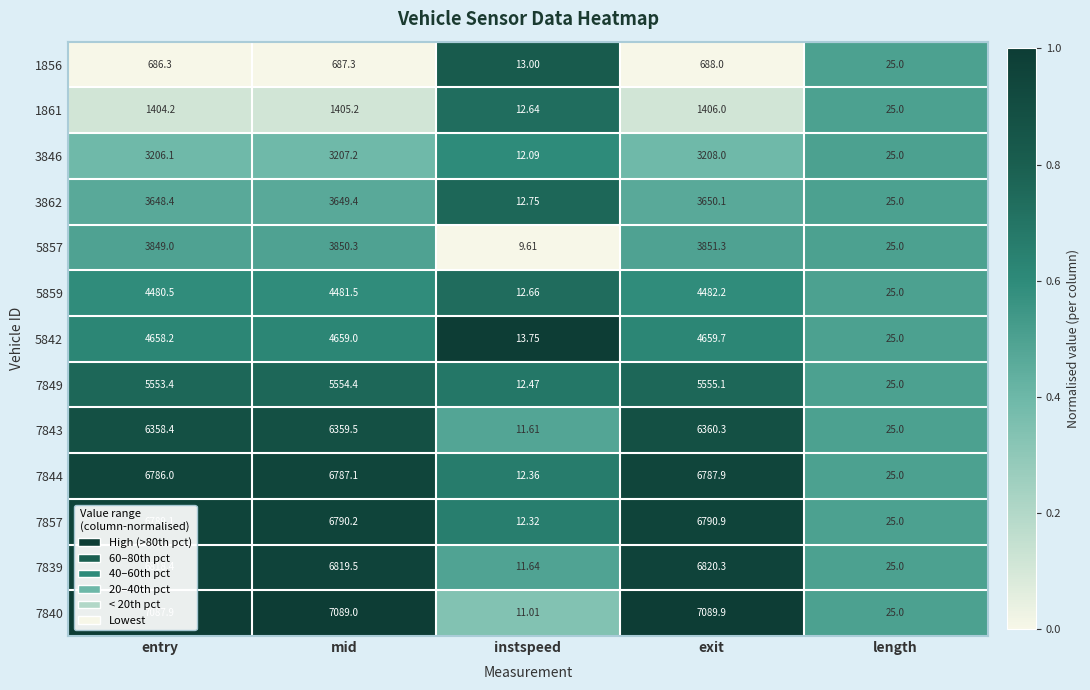

At which label is 3846 closest to 1610?

length